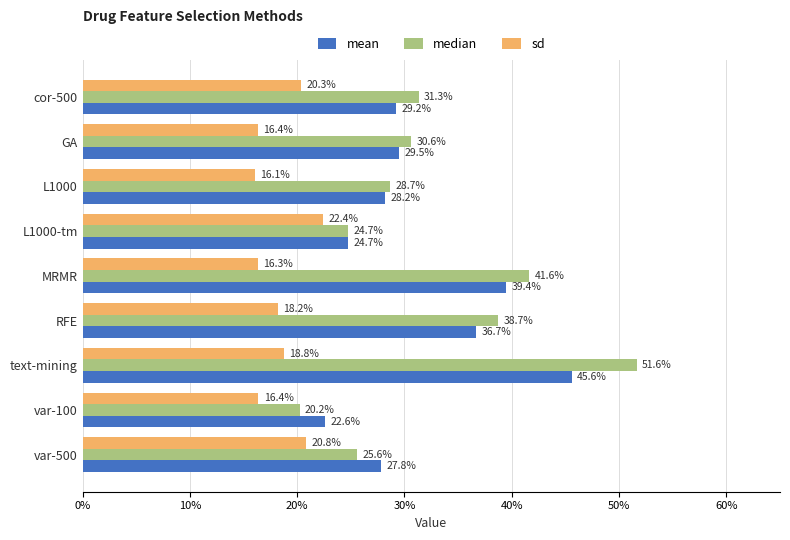

What are all the series names shown in the legend?

mean, median, sd